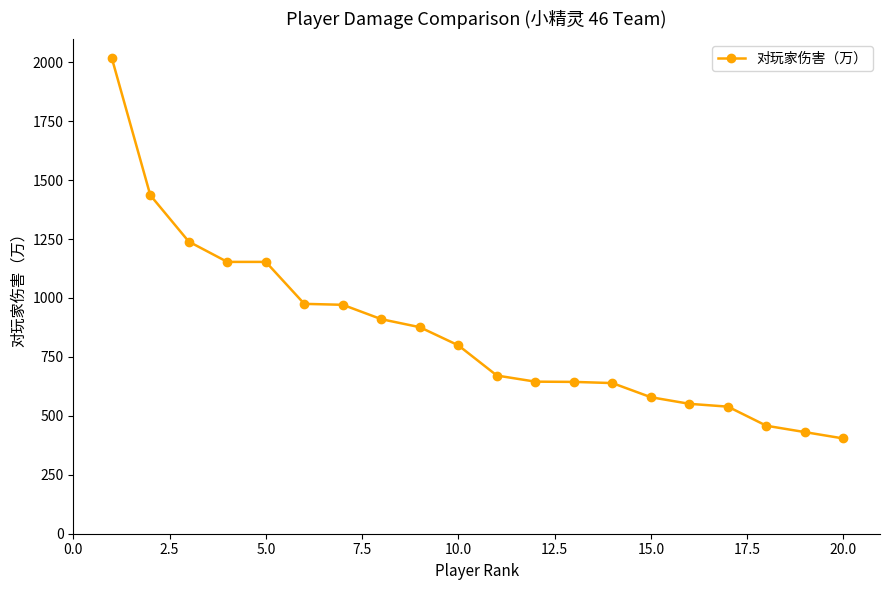

What is the smallest value displayed?

404